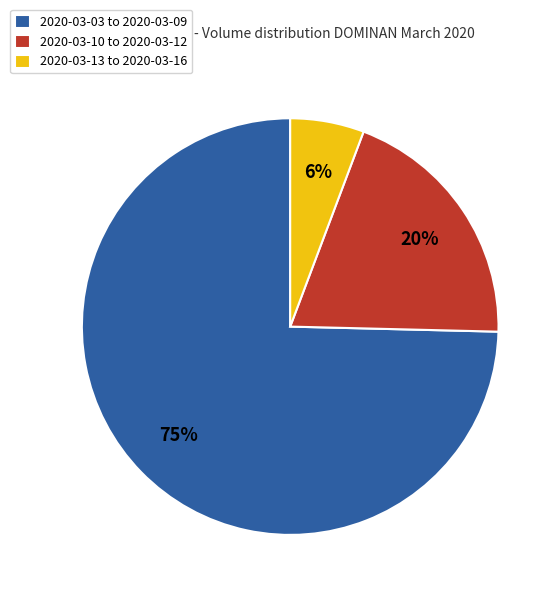

Which has a higher value, 2020-03-03 to 2020-03-09 or 2020-03-10 to 2020-03-12?

2020-03-03 to 2020-03-09